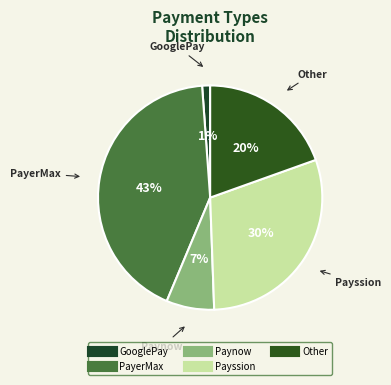

Is the sum of GooglePay and Payssion greater than half?

No